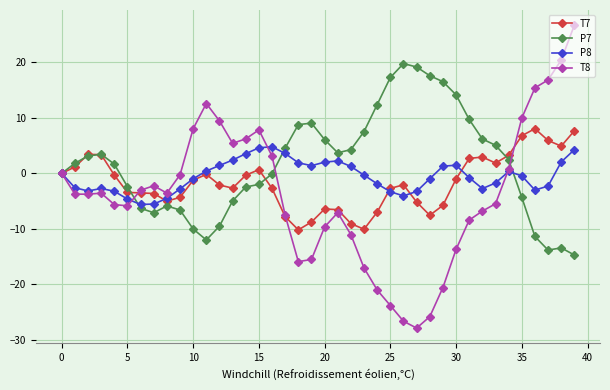

What is the greatest value displayed?

26.7